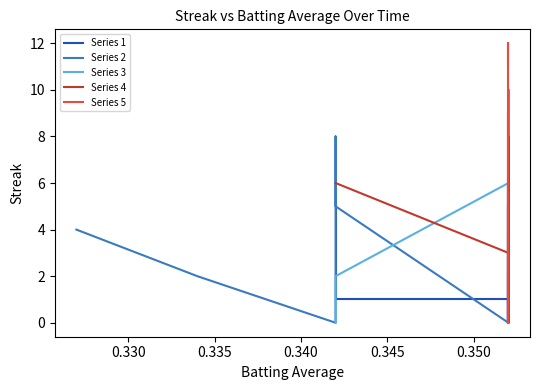

What is the value of the Series 4 point at the 1st from the left?

6